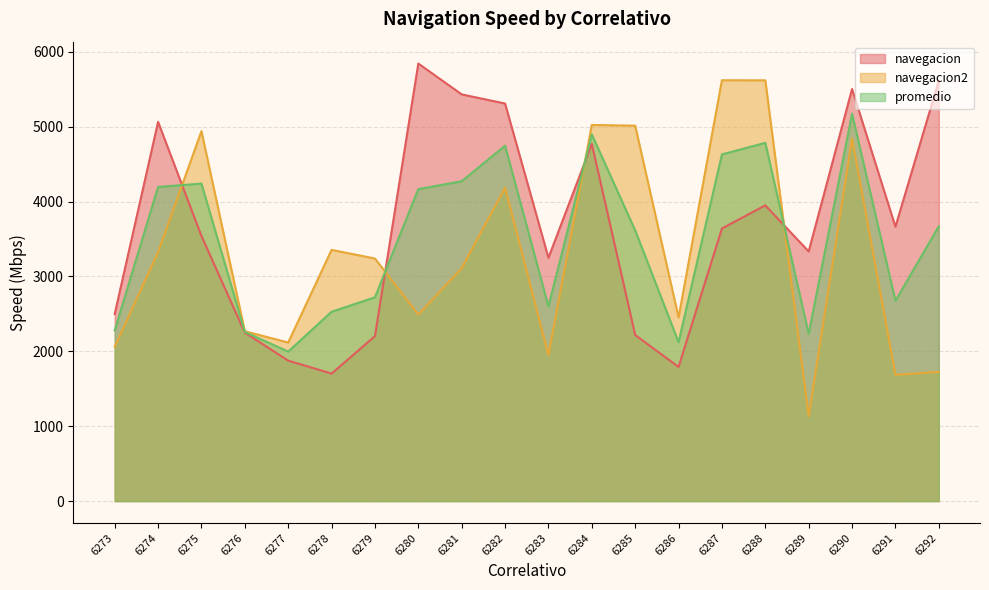

List the series in order of their overall mean, highest first.

navegacion, promedio, navegacion2